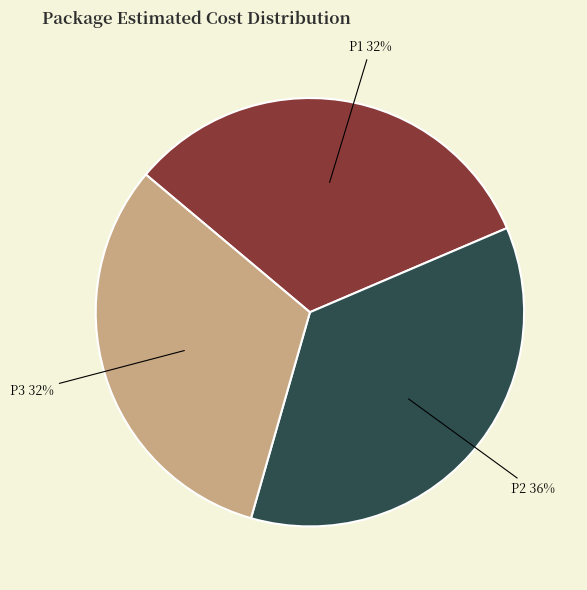

Which slice is the largest?

P2